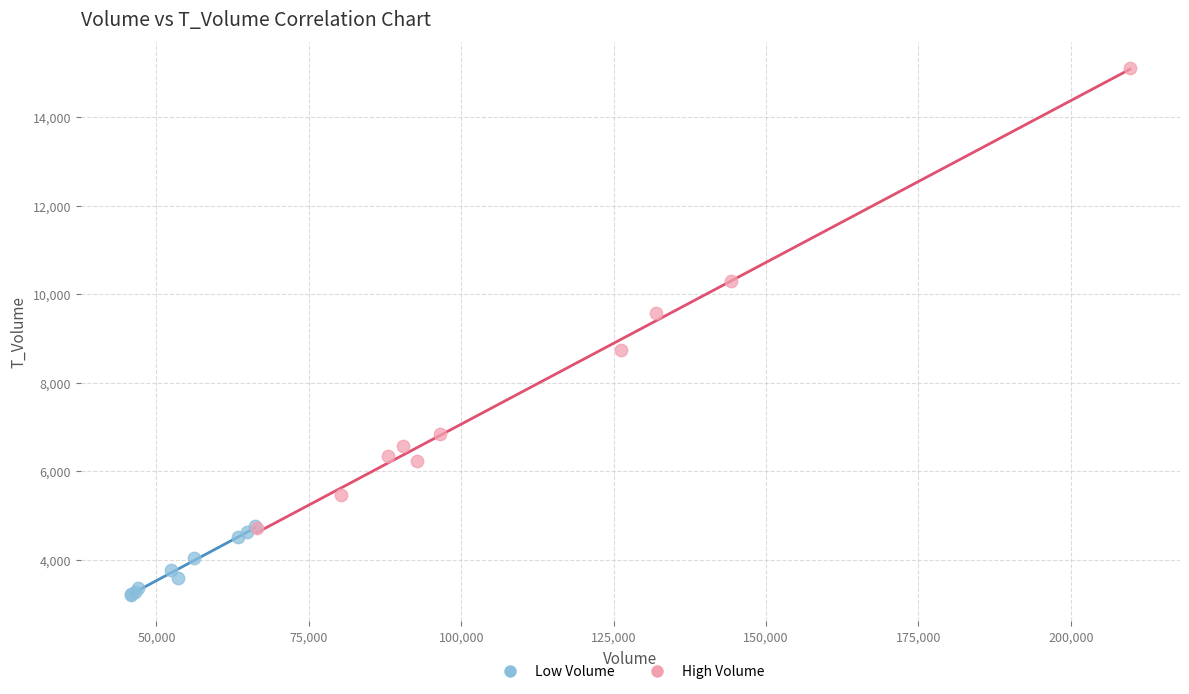

Which series contains the highest Y value?

High Volume